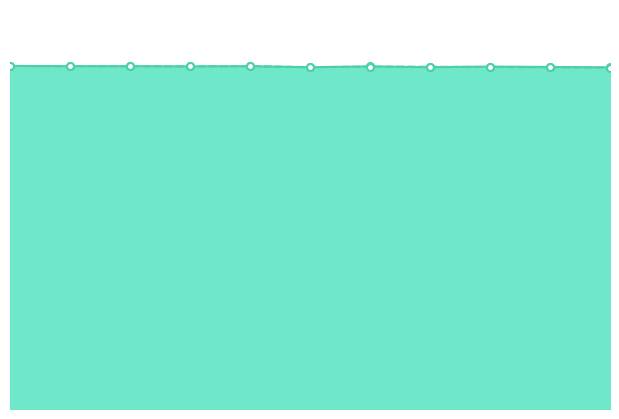

The y1 series shows 550747.1 at 9. True or false?

False